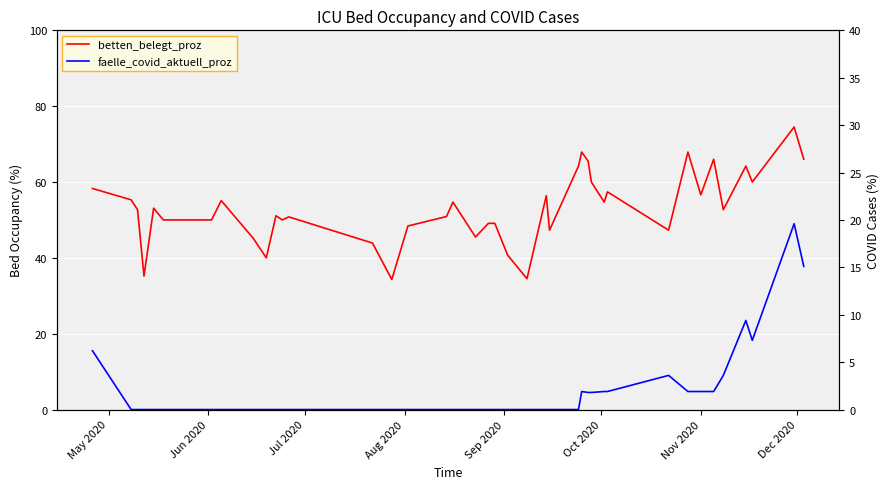

What is the average value of the betten_belegt_proz series?

53.2